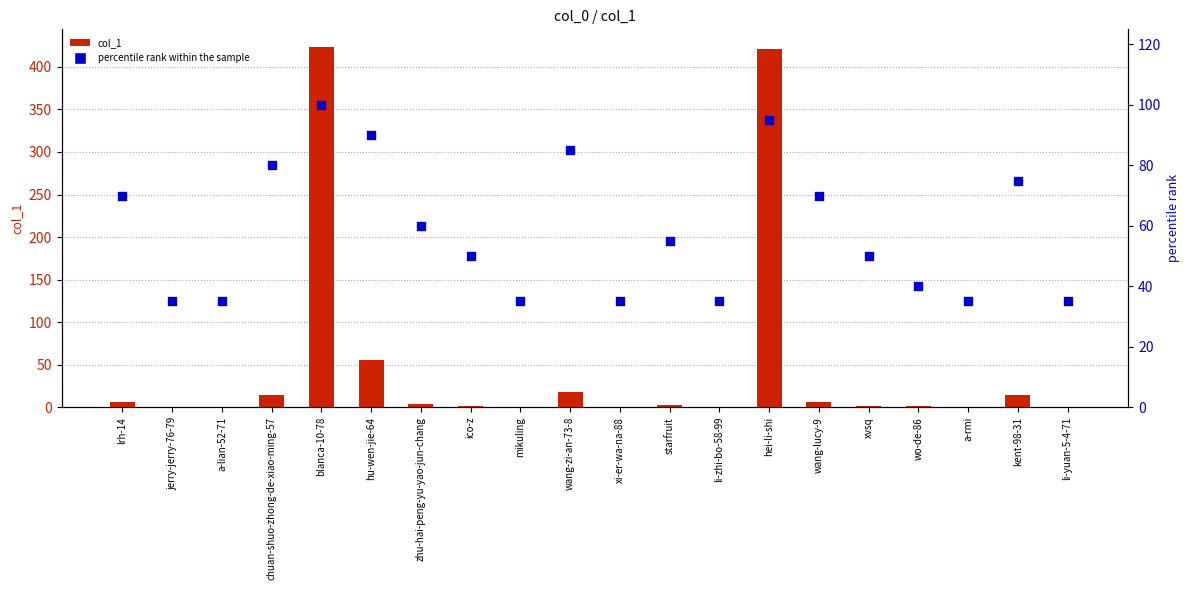

Which series has the widest spread of Y values?

col_1